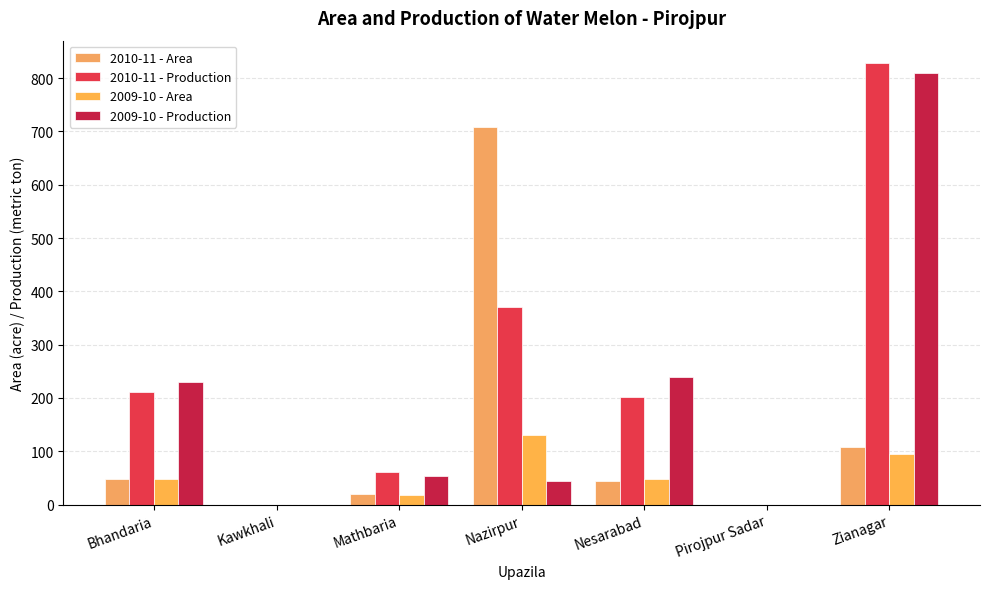

Count the number of data series in this chart.

4